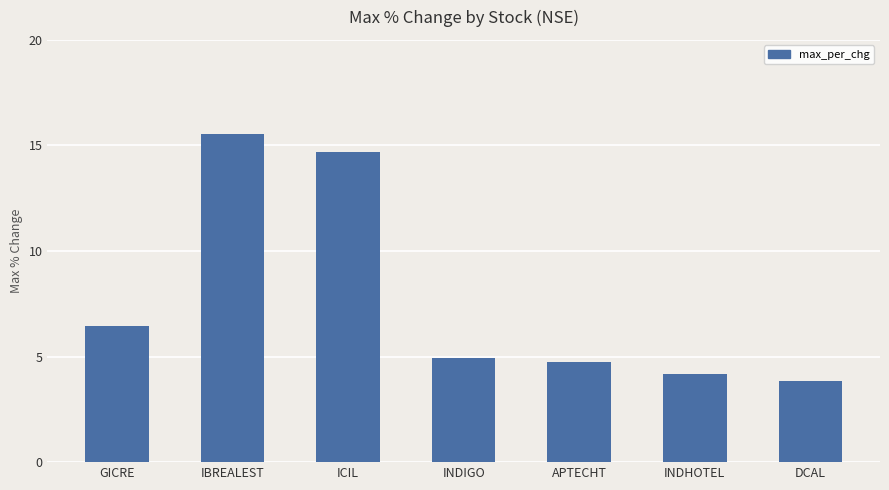

List the labels in order of value, largest first.

IBREALEST, ICIL, GICRE, INDIGO, APTECHT, INDHOTEL, DCAL